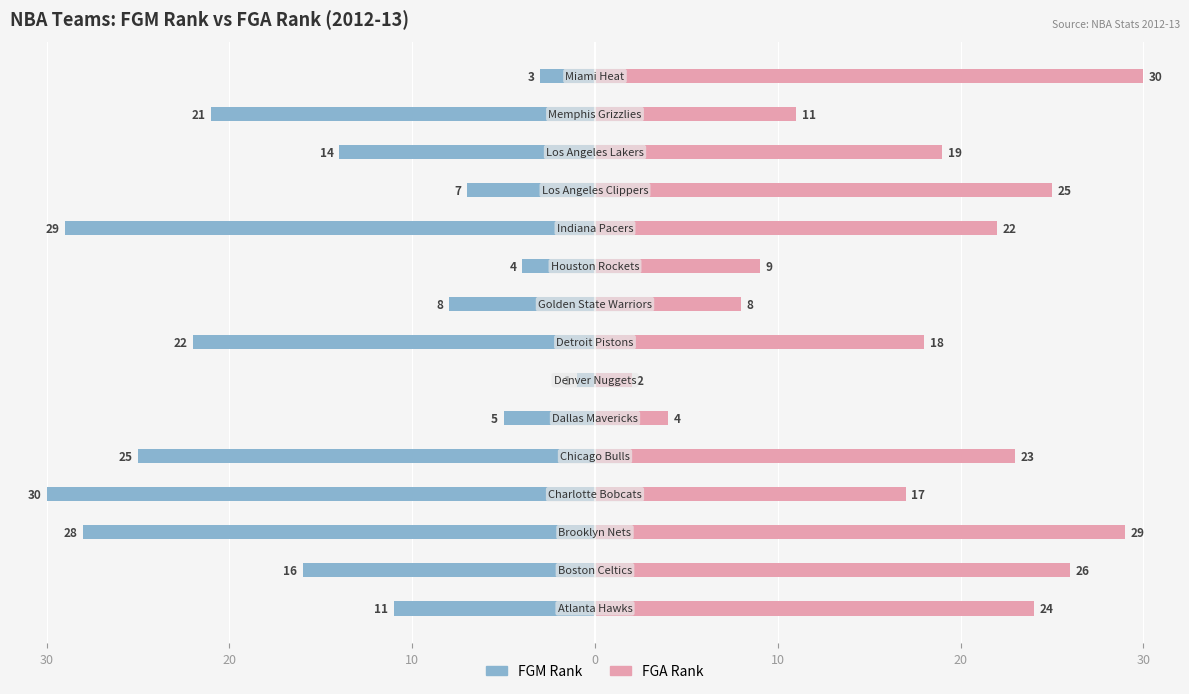

How many groups of bars are there?

15